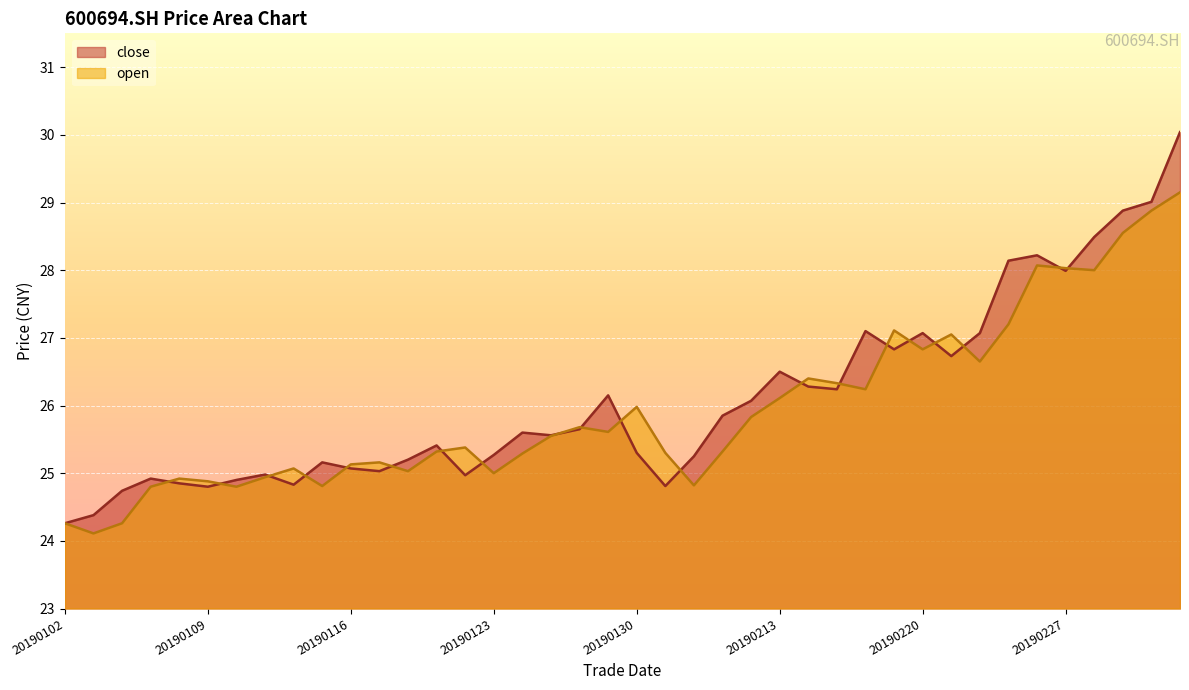

True or false: close and open cross at least once.

True